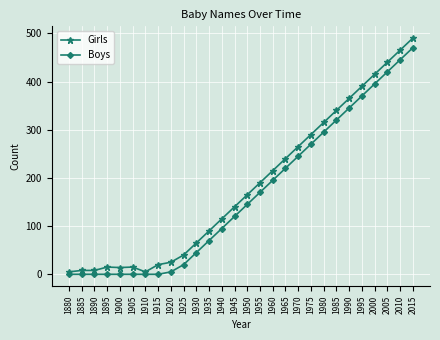

Where is Girls nearest to the value 247?

1965